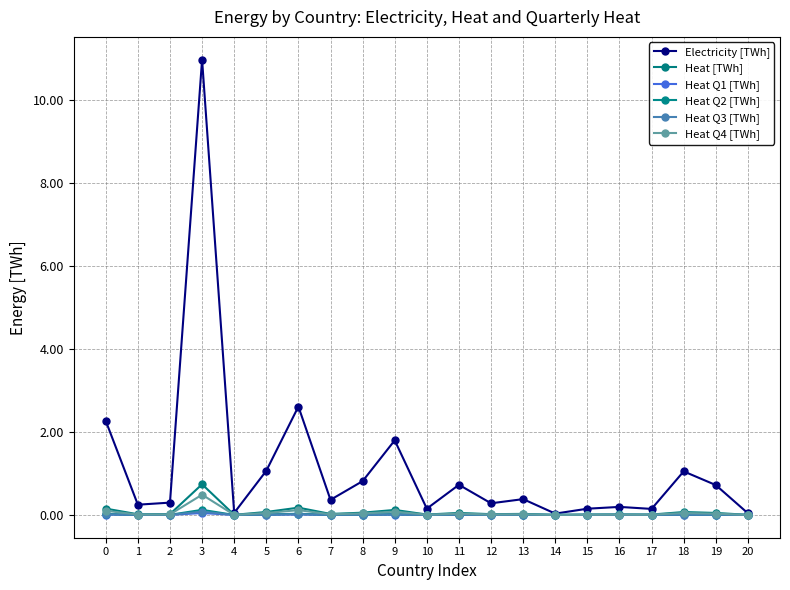

True or false: Heat [TWh] and Heat Q3 [TWh] intersect in this chart.

False